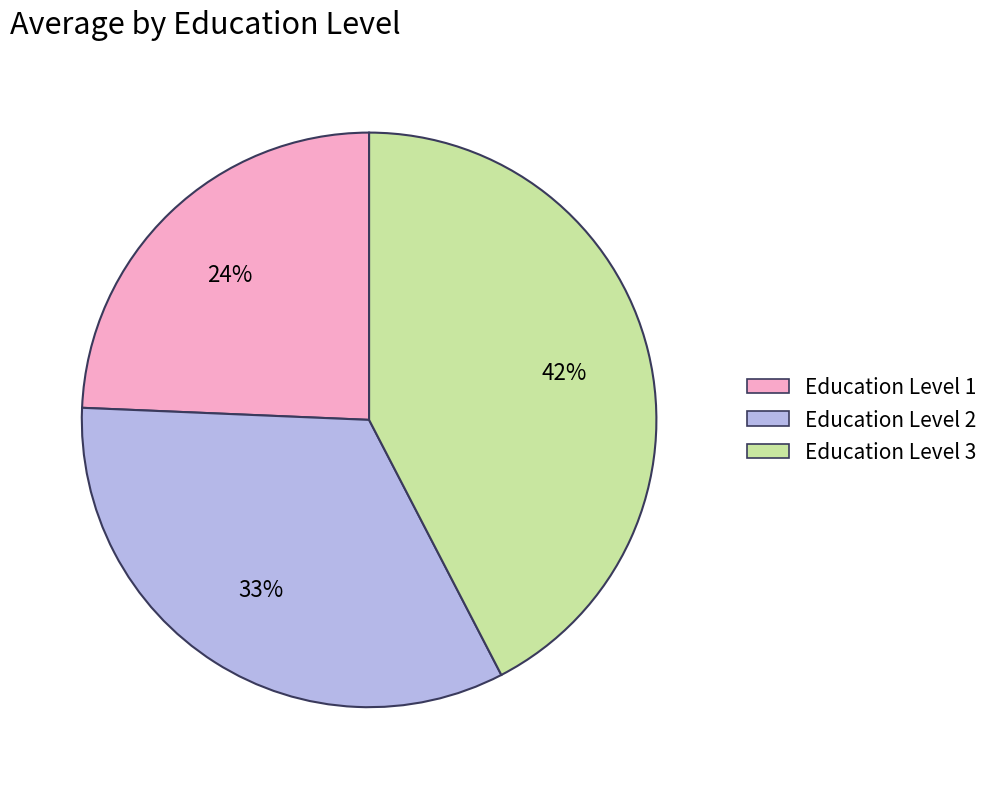

To the nearest percent, what is the average slice percentage?

33%